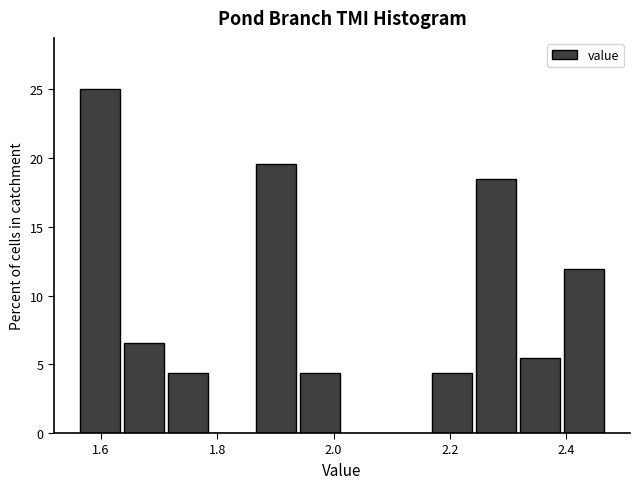

Read against the x-axis, roughly where is the centre of the tallest bar?

1.60